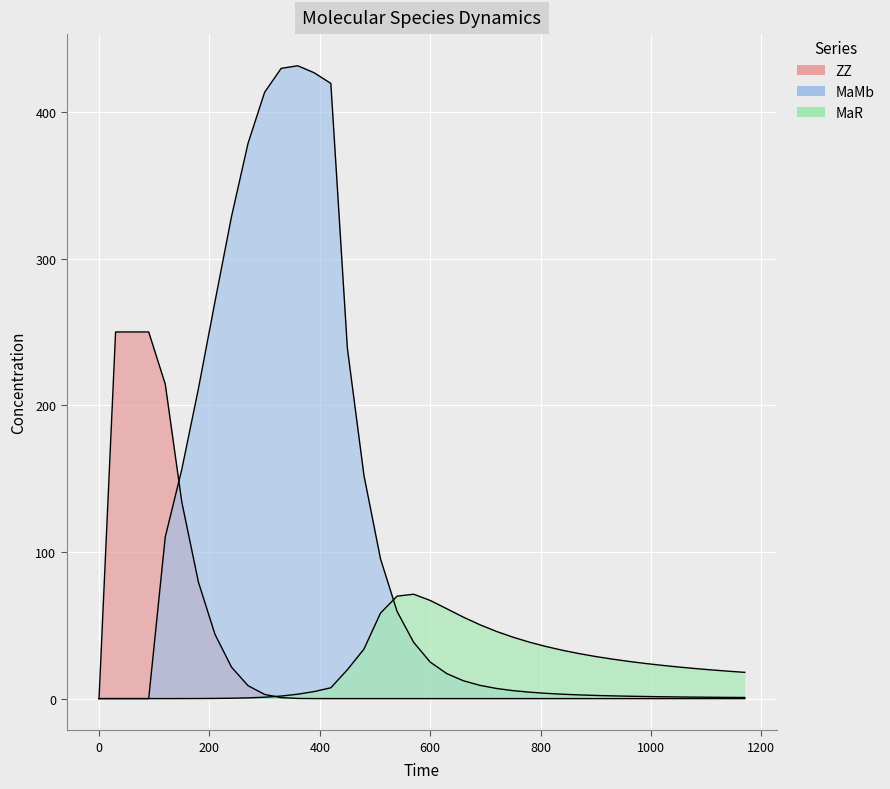

Reading right to left, what are all the values shown in this chart?

ZZ: 0.0	0.0	0.0	0.0	0.0	0.0	0.0	0.0	0.0	0.0	0.0	0.0	0.0	0.0	0.0	0.0	0.0	0.0	0.0	0.0	0.0	0.0	0.0	0.0	0.0	0.0	0.0	0.1	0.7	2.9	8.8	21.5	43.9	79.5	133.9	214.4	250.0	250.0	250.0	0.0
MaMb: 0.8	0.8	0.9	1.0	1.1	1.3	1.4	1.6	1.9	2.2	2.5	3.0	3.6	4.4	5.4	6.9	9.0	12.2	17.1	24.9	38.4	59.5	95.3	152.2	238.8	419.5	426.7	431.5	429.7	413.4	378.6	328.6	270.5	211.2	156.4	110.2	0.0	0.0	0.0	0.0
MaR: 17.9	18.7	19.6	20.5	21.5	22.7	24.0	25.4	26.9	28.7	30.7	32.9	35.5	38.5	41.9	45.8	50.4	55.6	61.3	66.9	71.2	69.9	58.3	33.8	19.7	7.4	4.8	3.0	1.7	0.9	0.5	0.3	0.1	0.1	0.0	0.0	0.0	0.0	0.0	0.0